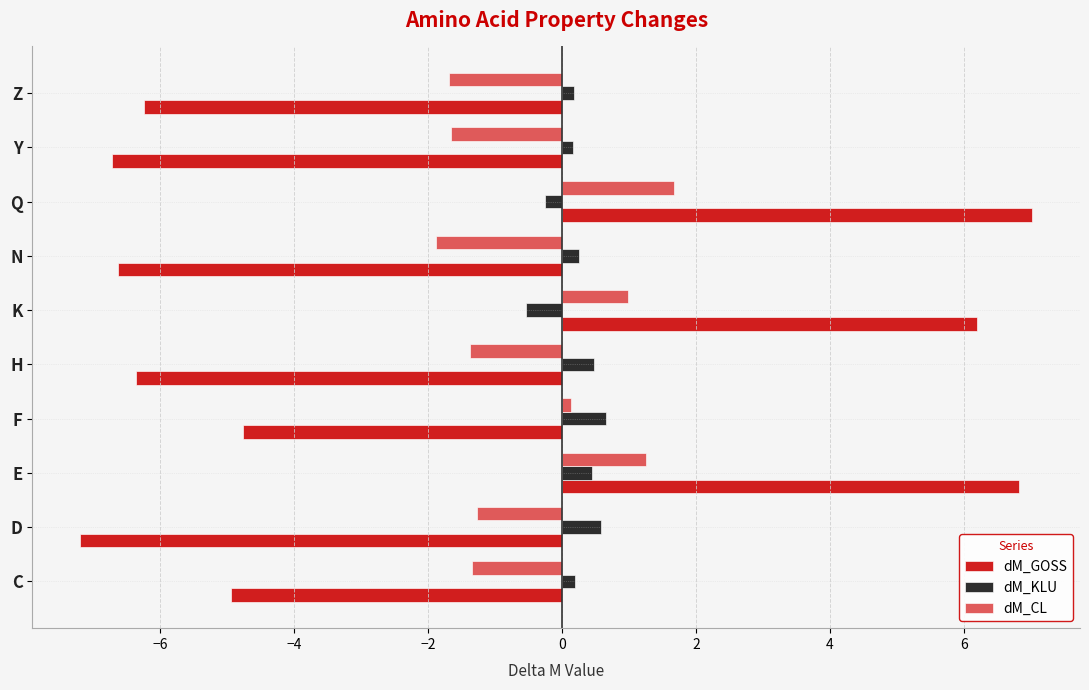

Between K and Y, which series saw the biggest shift?

dM_GOSS